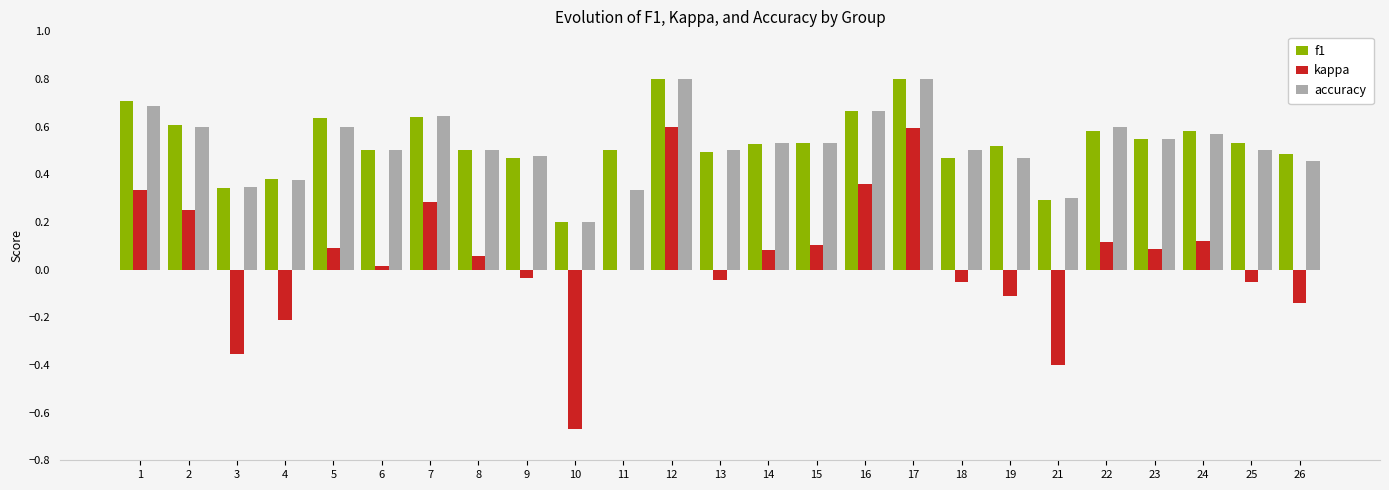

What is the total value across all series at 18?

0.9